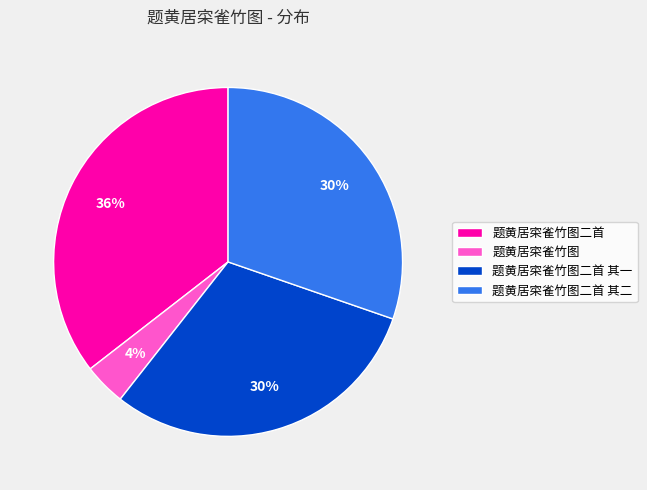

What is the smallest slice in the pie chart?

题黄居寀雀竹图